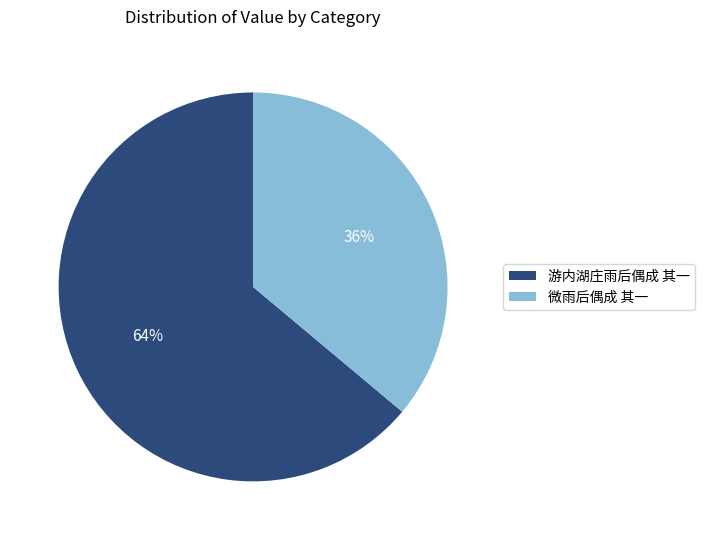

To the nearest percent, what is the difference between the 微雨后偶成 其一 and 游内湖庄雨后偶成 其一 slice percentages?

28%